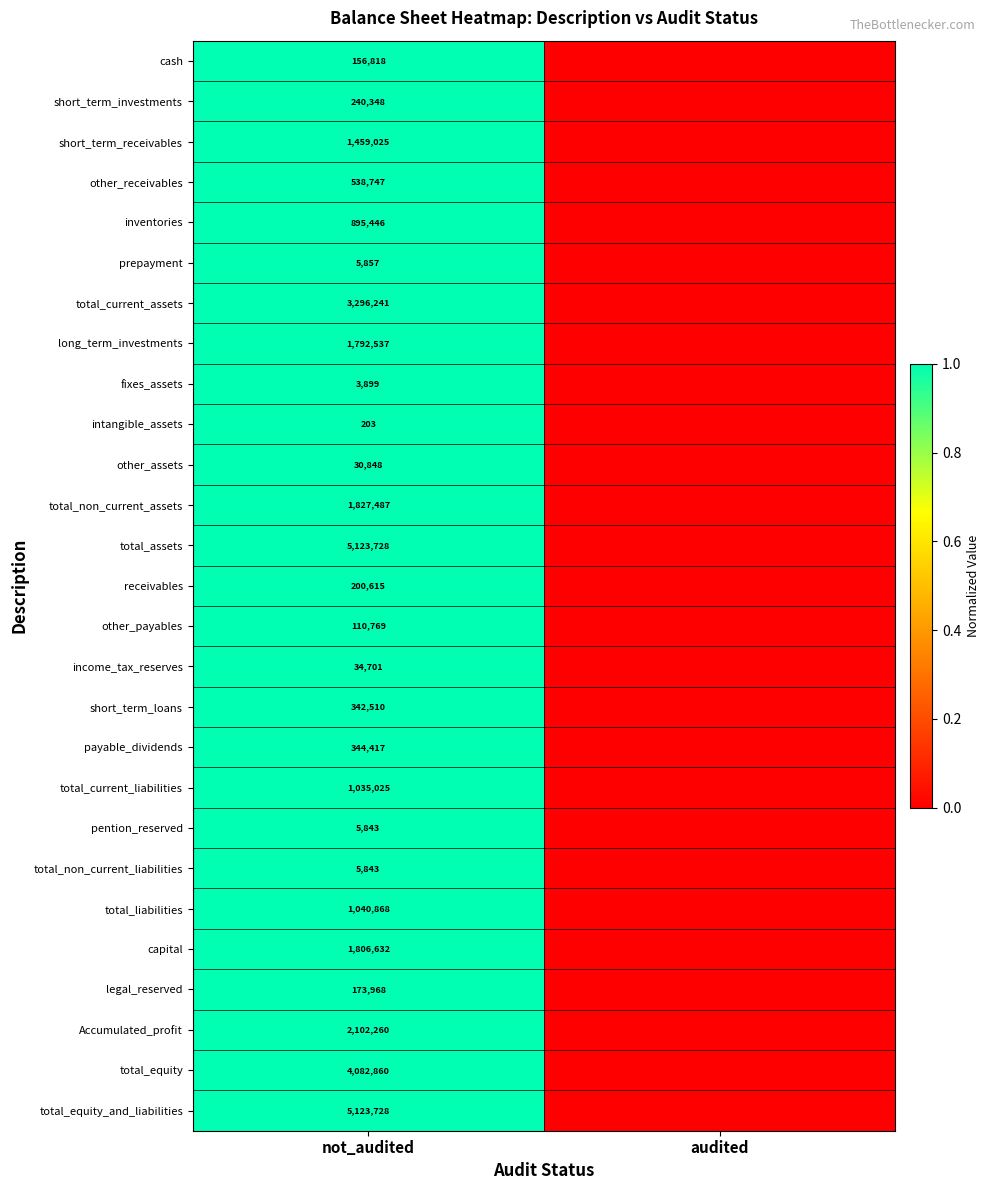

The value of long_term_investments at not_audited is 1792537. True or false?

True